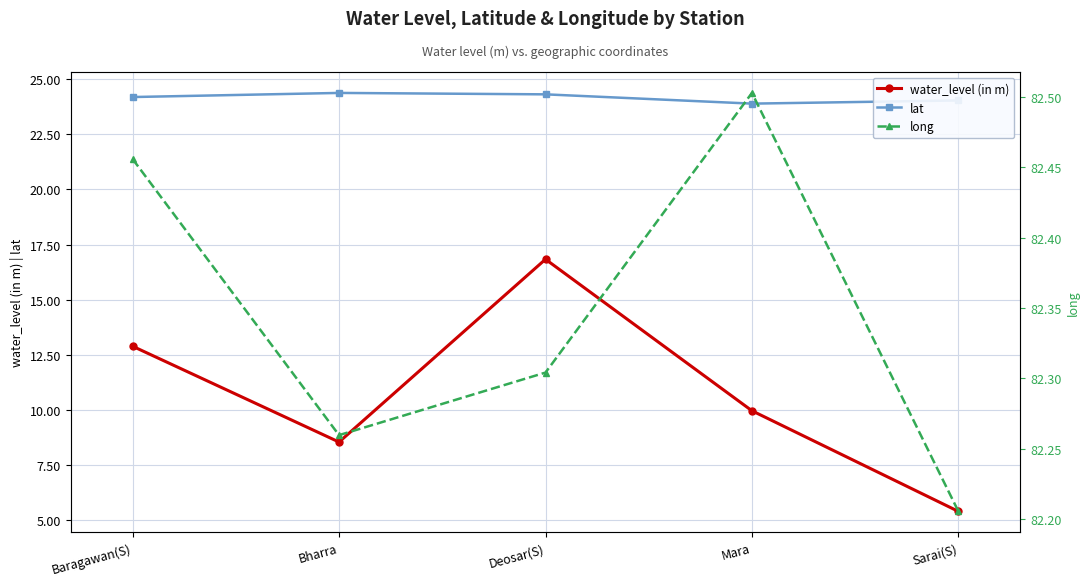

List the series in order of their overall mean, highest first.

long, lat, water_level (in m)